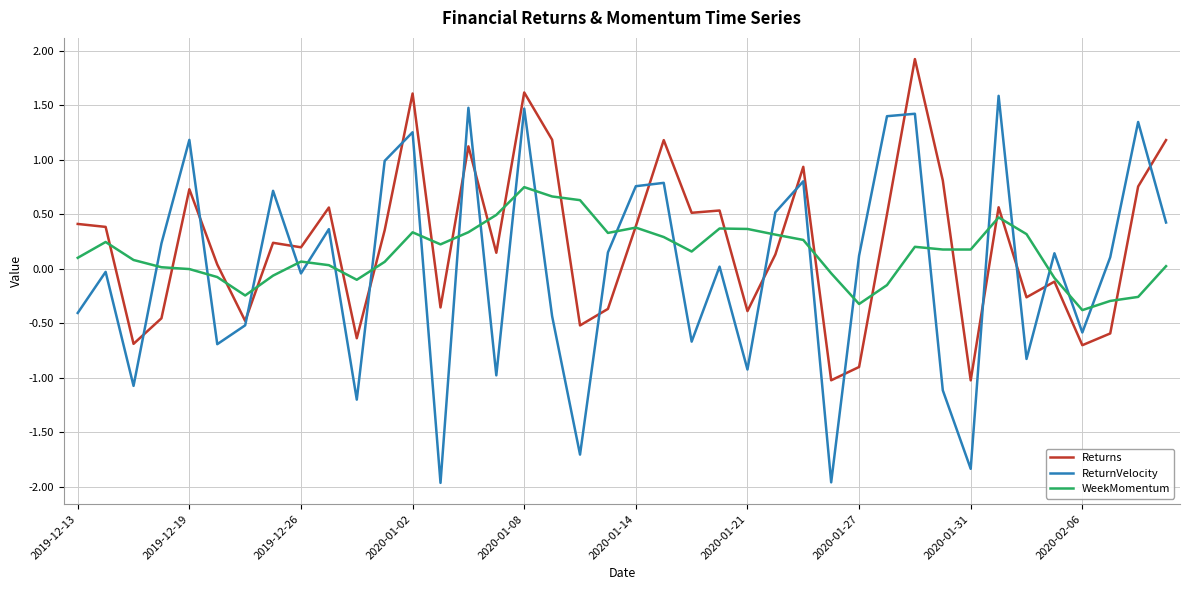

What is the highest value of the ReturnVelocity series?

1.6